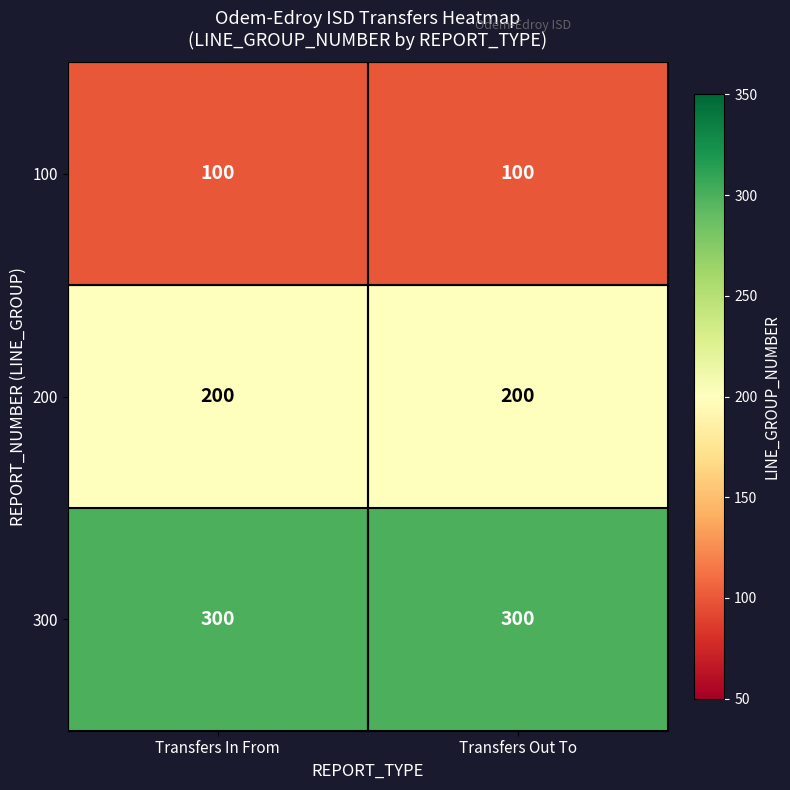

What is the difference between the highest and lowest values at Transfers In From?

200